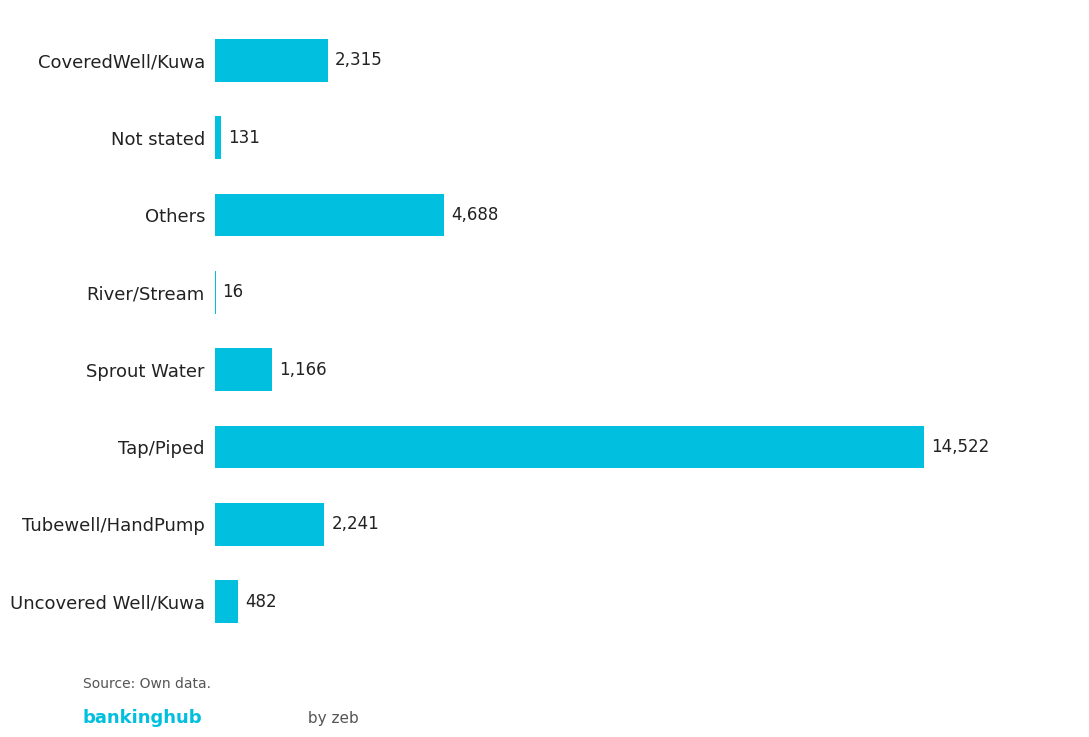

What is the ratio of the value at Sprout Water to the value at Not stated?

8.9